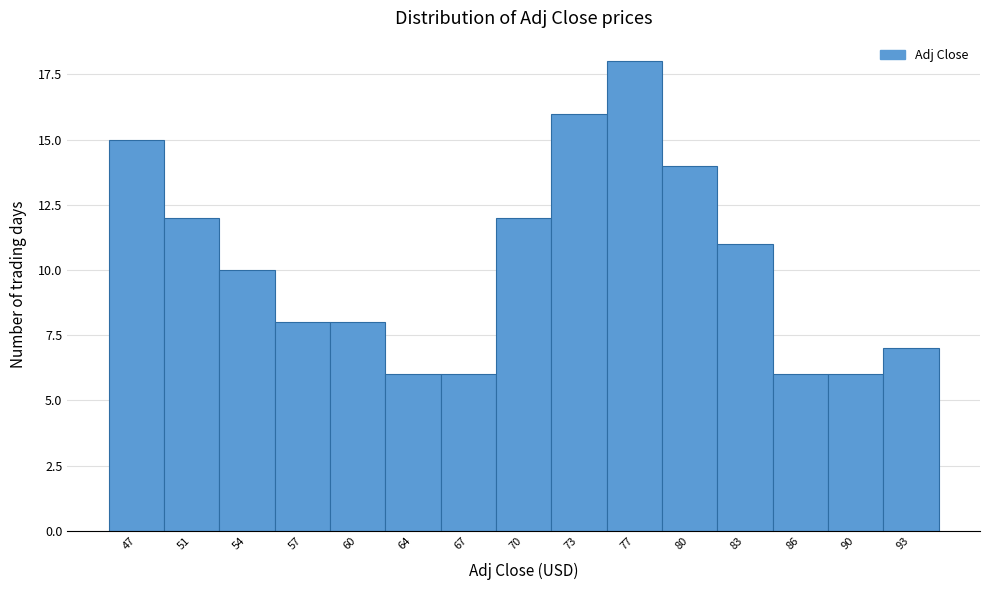

Reading right to left, what are all the values shown in this chart?

93=7	90=6	86=6	83=11	80=14	77=18	73=16	70=12	67=6	64=6	60=8	57=8	54=10	51=12	47=15